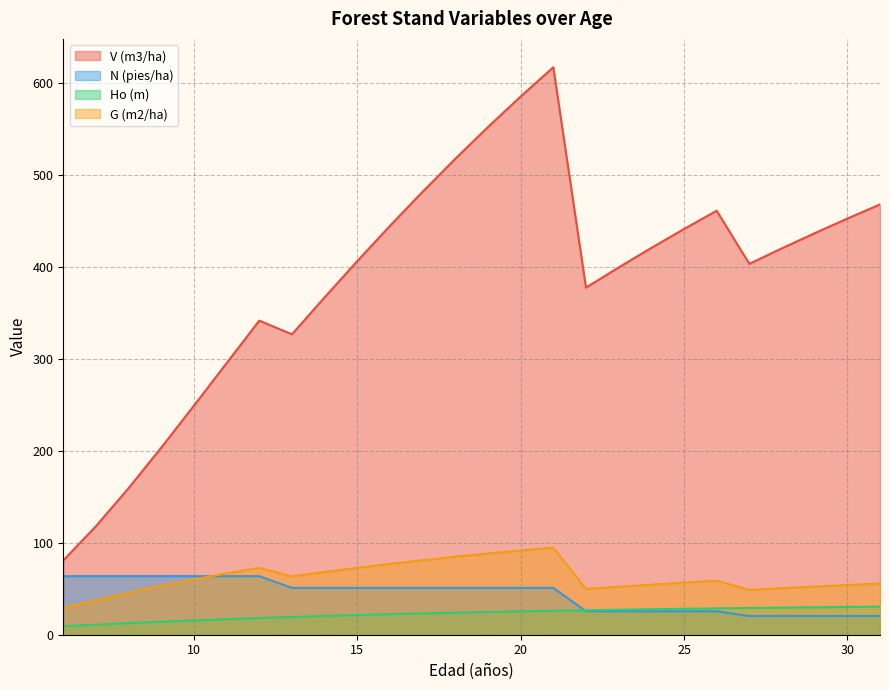

Reading left to right, list all the values displayed in this chart.

V (m3/ha): 6=80.7	7=118.0	8=159.4	9=203.4	10=249.1	11=295.3	12=341.5	13=326.6	14=366.8	15=406.2	16=444.5	17=481.6	18=517.5	19=552.0	20=585.1	21=616.9	22=377.4	23=399.3	24=420.5	25=441.1	26=461.0	27=403.2	28=420.1	29=436.5	30=452.4	31=467.8
N (pies/ha): 6=63.7	7=63.7	8=63.7	9=63.7	10=63.7	11=63.7	12=63.7	13=50.9	14=50.9	15=50.9	16=50.9	17=50.9	18=50.9	19=50.9	20=50.9	21=50.9	22=25.5	23=25.5	24=25.5	25=25.5	26=25.5	27=20.4	28=20.4	29=20.4	30=20.4	31=20.4
Ho (m): 6=9.2	7=11.0	8=12.6	9=14.1	10=15.6	11=16.9	12=18.2	13=19.3	14=20.4	15=21.4	16=22.3	17=23.2	18=24.0	19=24.7	20=25.4	21=26.0	22=26.6	23=27.2	24=27.7	25=28.2	26=28.6	27=29.1	28=29.5	29=29.8	30=30.2	31=30.5
G (m2/ha): 6=29.2	7=37.6	8=45.7	9=53.2	10=60.2	11=66.7	12=72.7	13=63.4	14=68.2	15=72.8	16=77.0	17=81.0	18=84.8	19=88.3	20=91.6	21=94.7	22=49.8	23=52.1	24=54.4	25=56.6	26=58.7	27=48.8	28=50.6	29=52.4	30=54.0	31=55.7